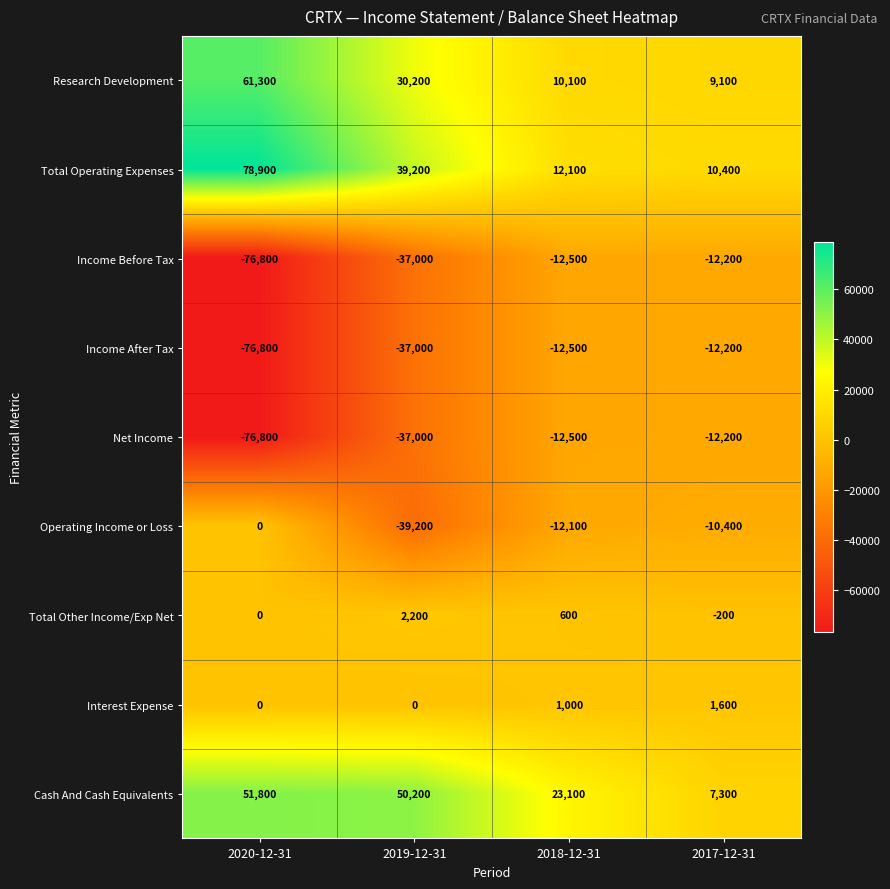

The value of Cash And Cash Equivalents at 2020-12-31 is 51800. True or false?

True